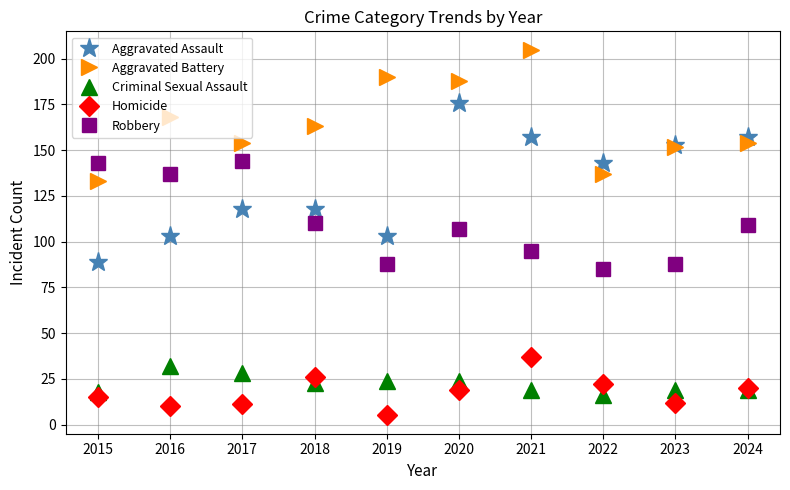

Which series has the largest range (max minus min)?

Aggravated Assault